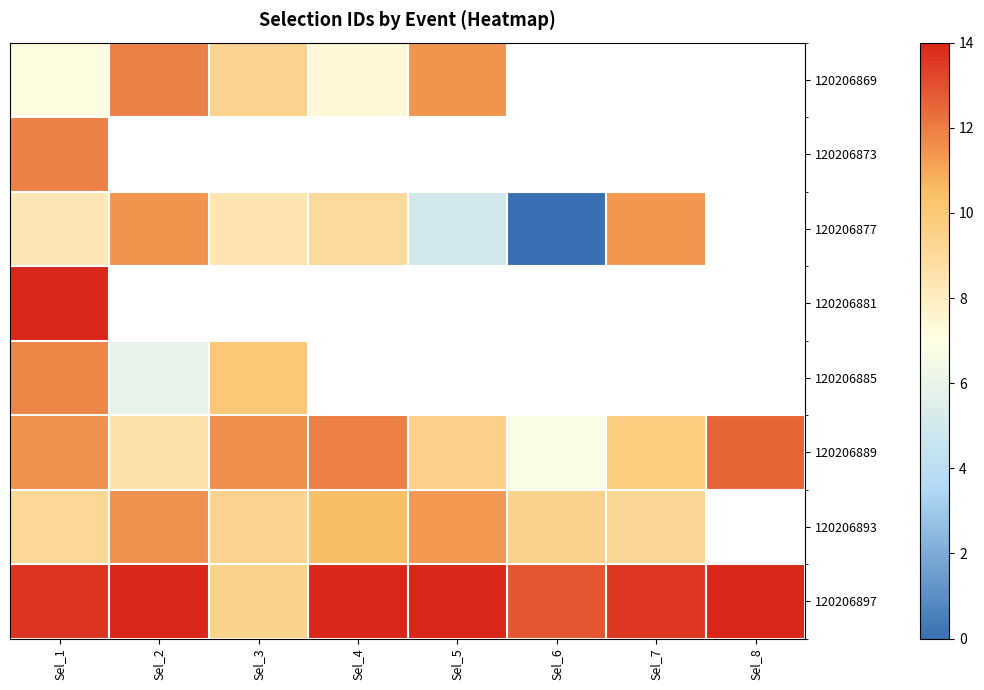

Which series has the largest total across all categories?

120206897